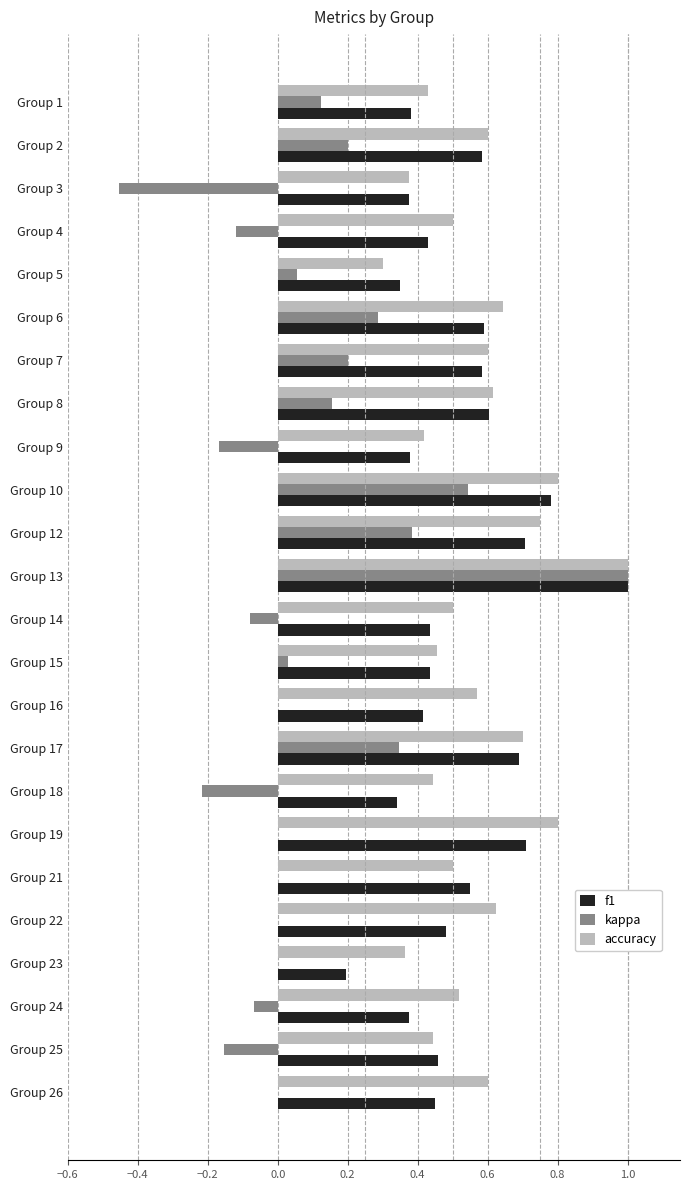

True or false: accuracy has a value of 0.8 at Group 19.

True